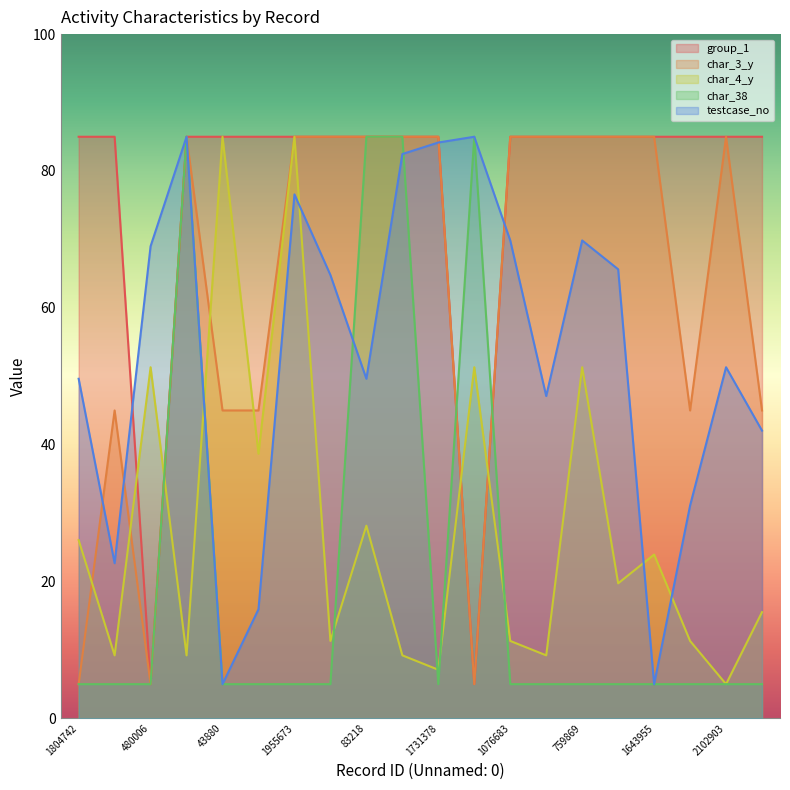

What is the label of the 16th point from the right?

43880